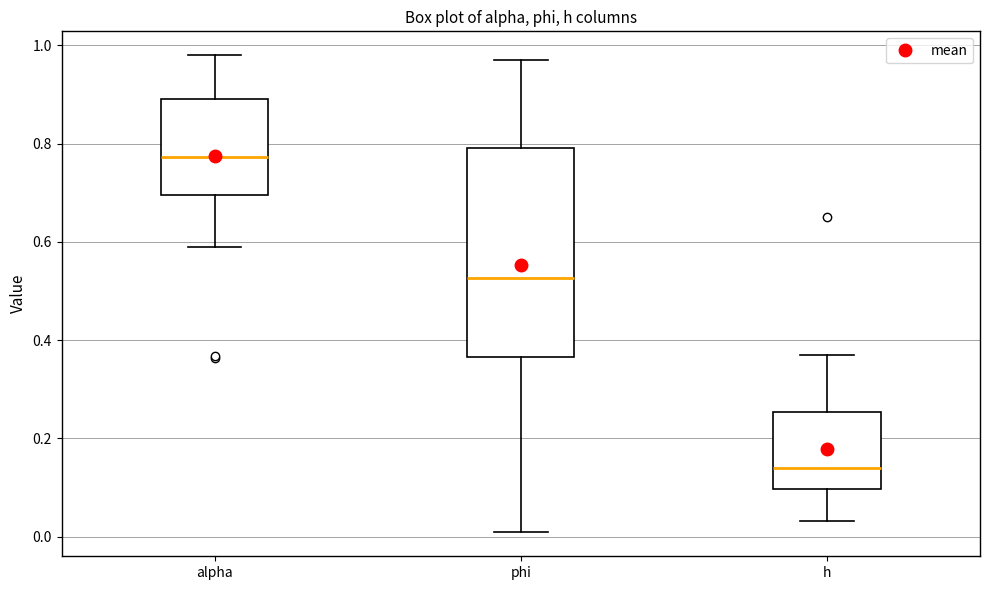

Which box is the tallest, from its lower edge to its upper edge?

phi